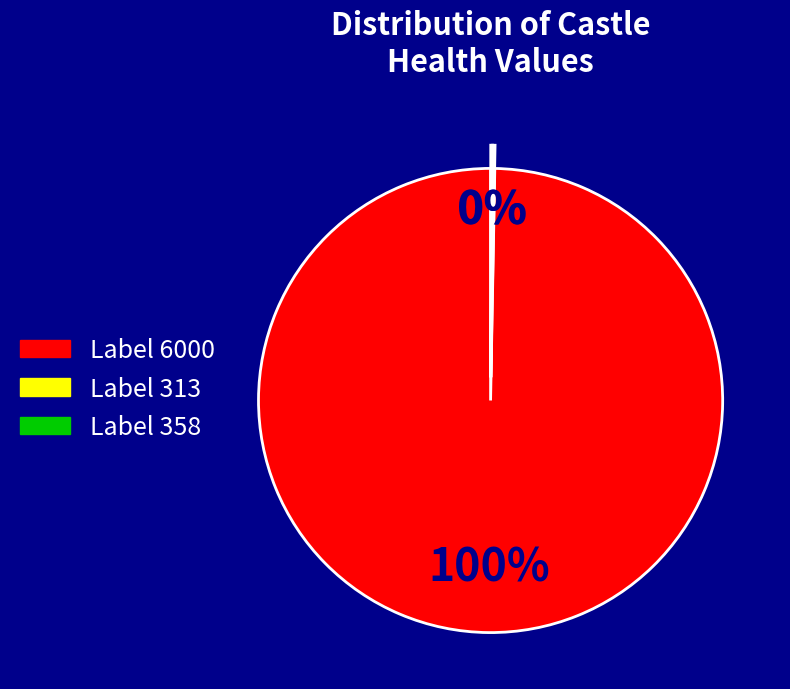

Is there a majority slice in this chart?

Yes